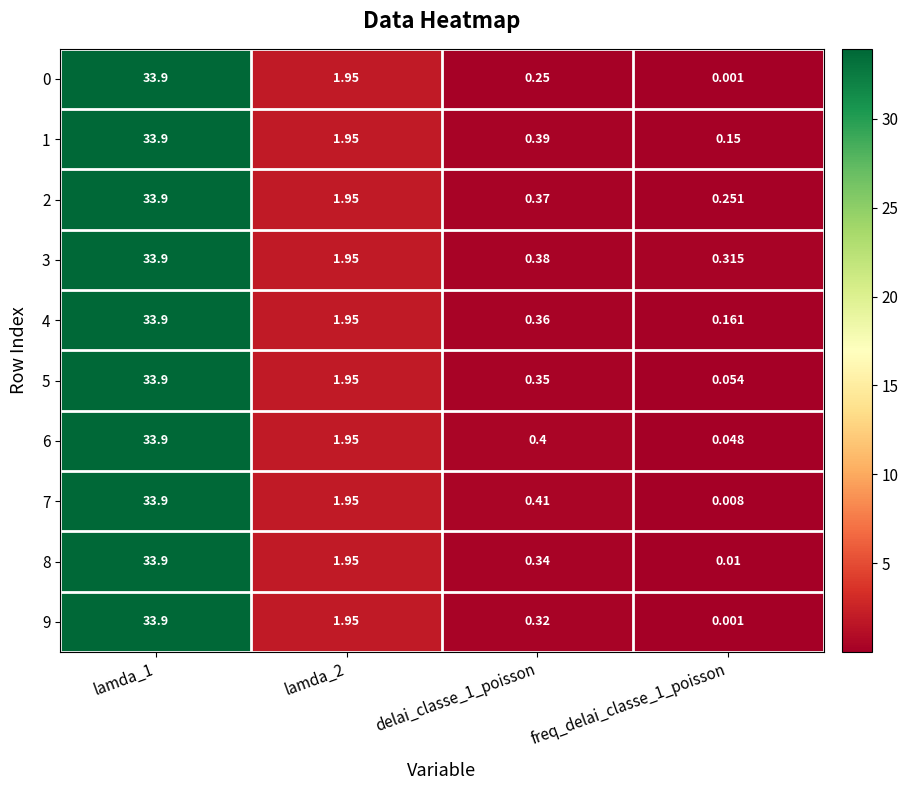

Is the value of 2 at lamda_1 greater than the value of 3 at freq_delai_classe_1_poisson?

Yes